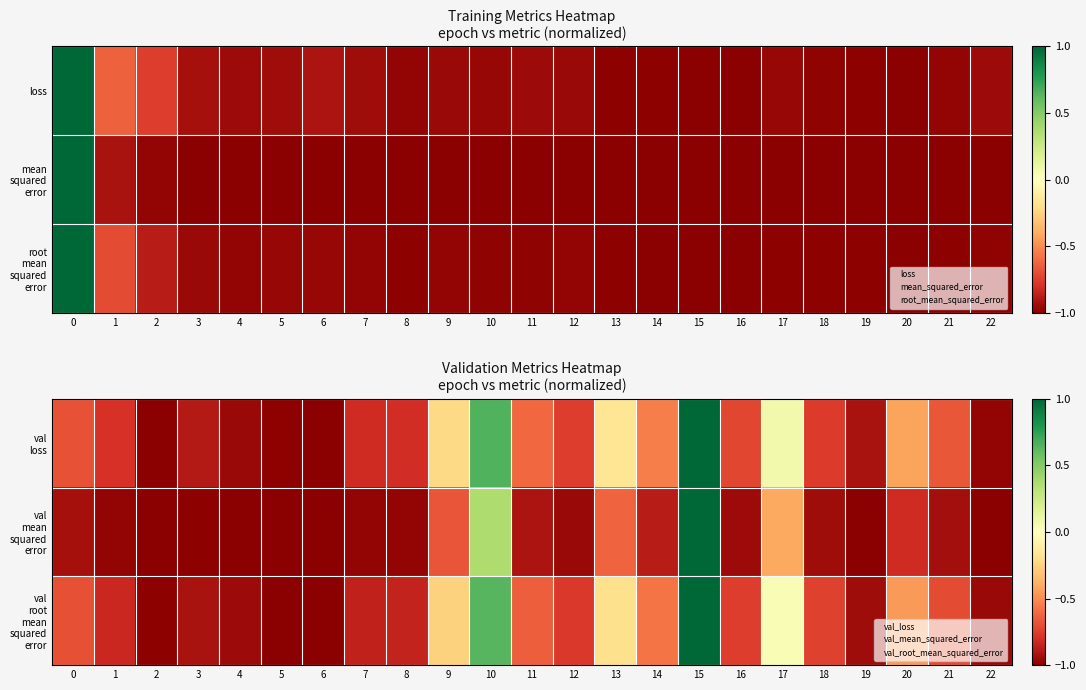

At which label is val root mean squared error closest to 0?

17